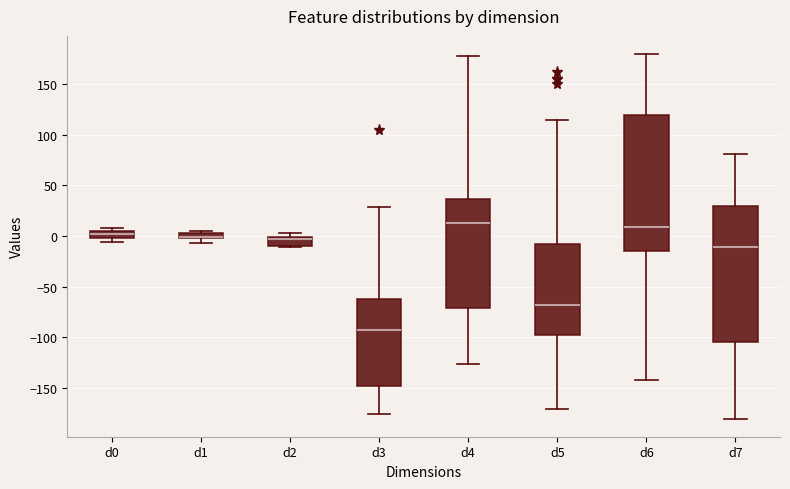

Where does the median line of the box for d2 sit on the y-axis? The values are not printed on the chart, so give them approximately, as read against the axis.

-5